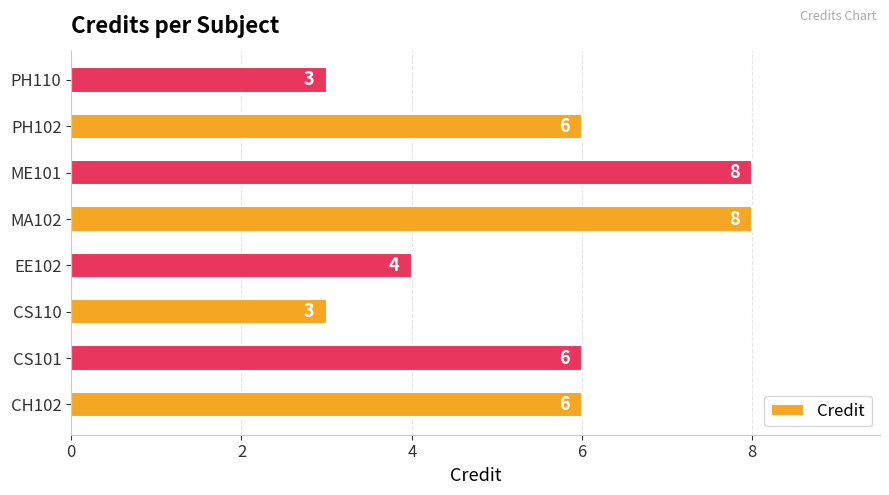

How many values are between 4 and 8?

6